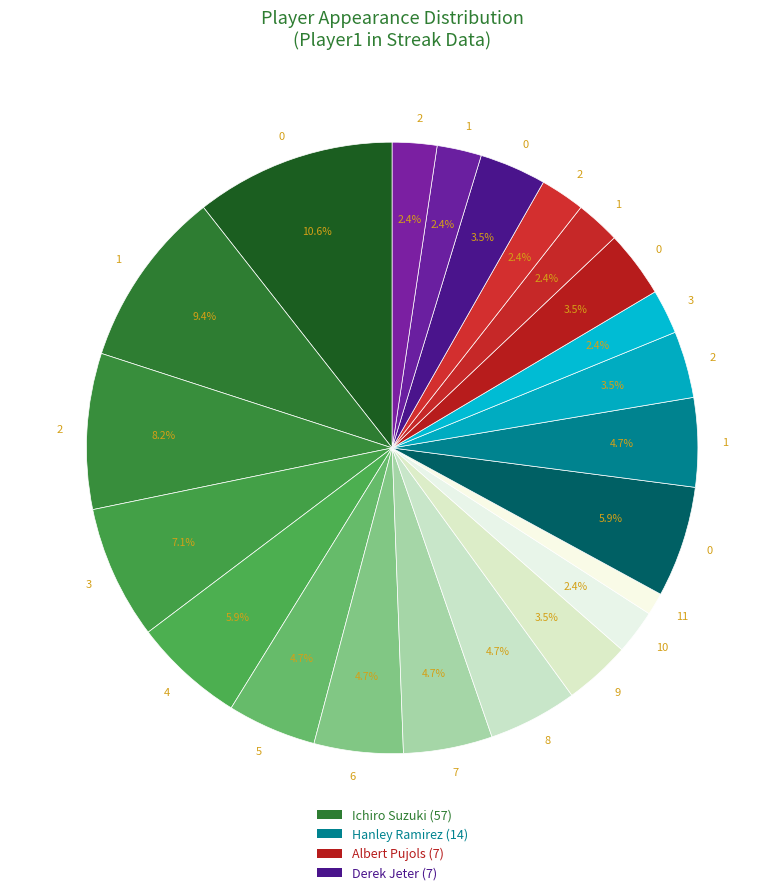

How many segments does this pie chart have?

22